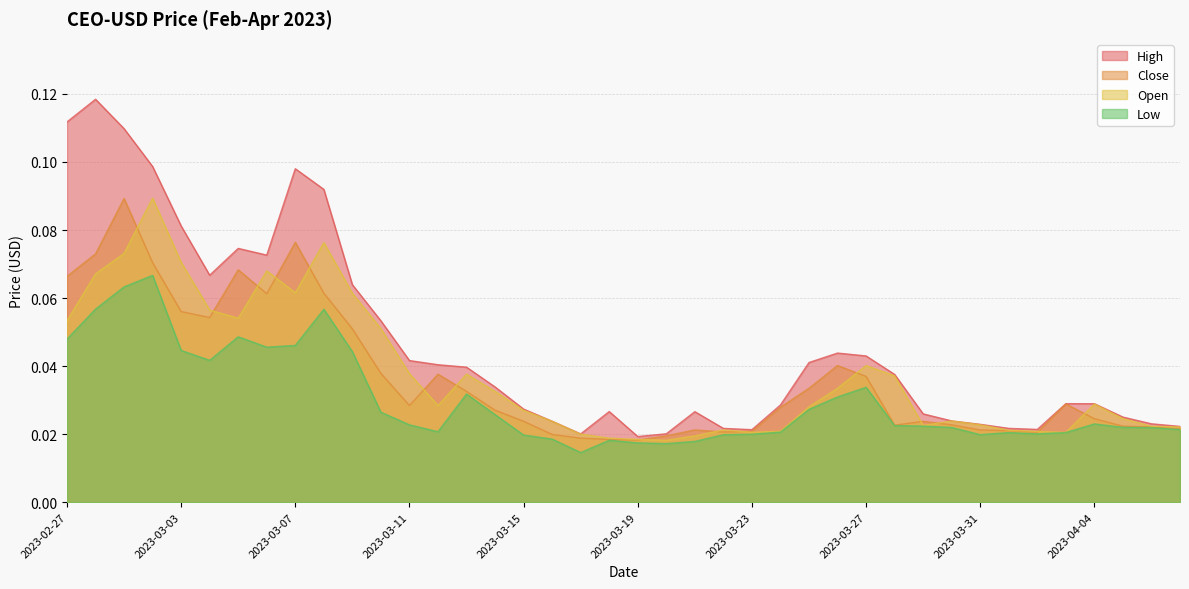

What is the highest value of the Close series?

0.1